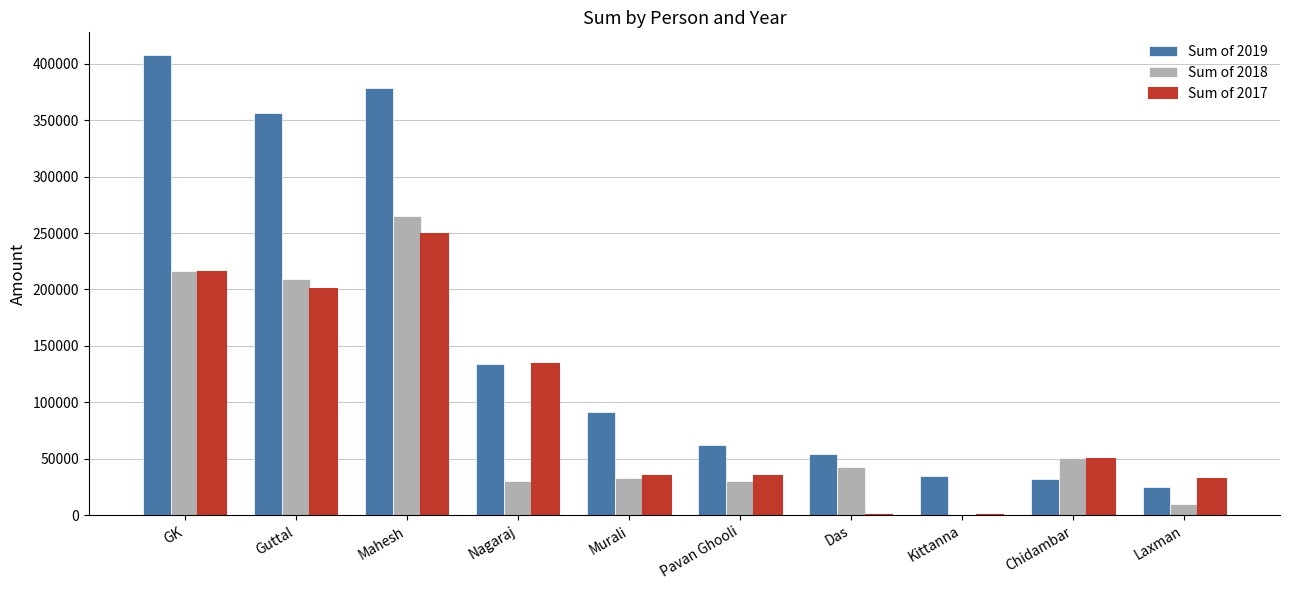

How many data points does each series have?

10